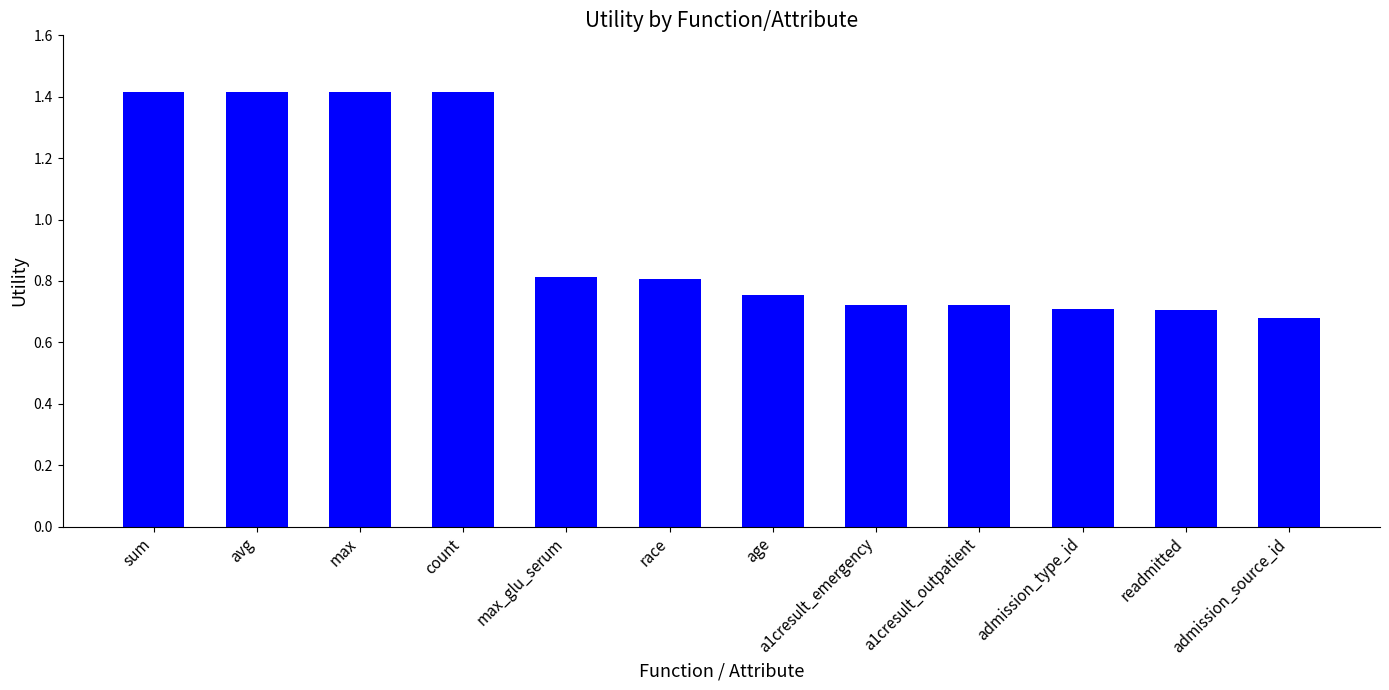

What is the sum of all values?

11.6